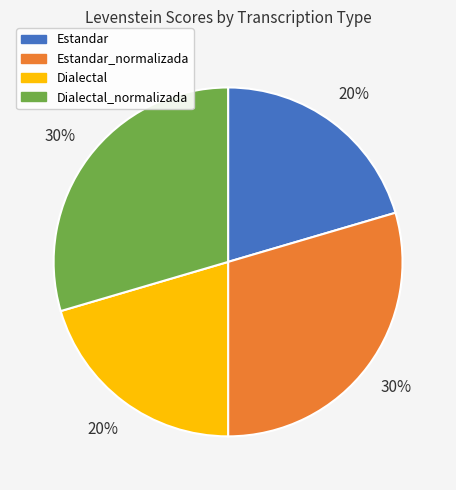

The Dialectal slice represents 11% of the pie. True or false?

False